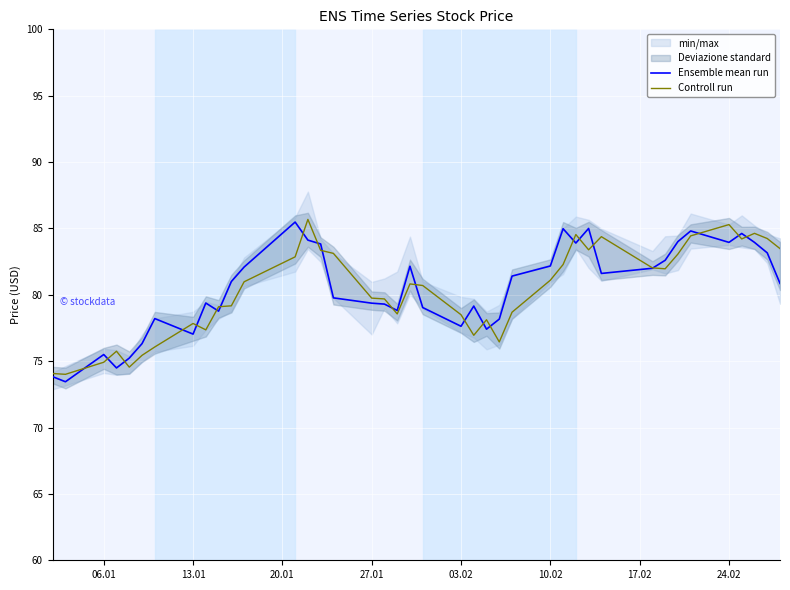

Is it true that Ensemble mean run equals 79.4 at 27.01?

True